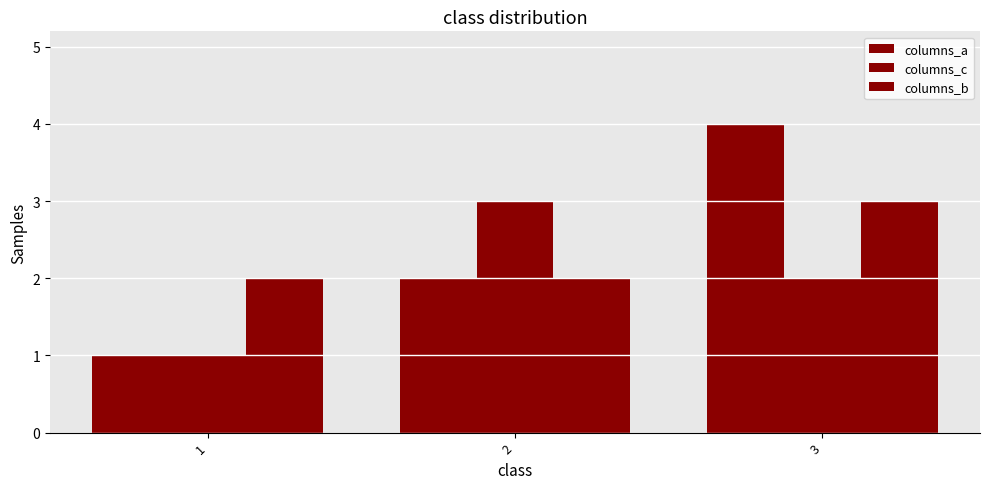

Count the number of data series in this chart.

3